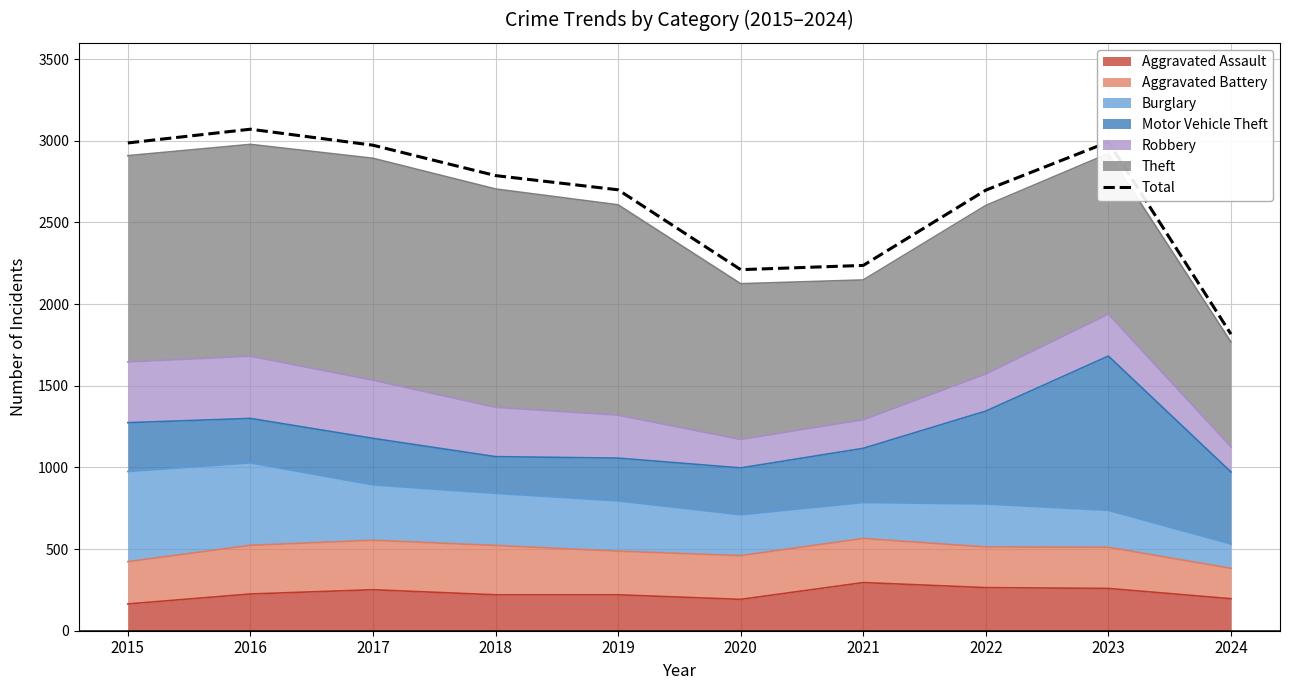

True or false: the data shows 2211 at 2020.

True